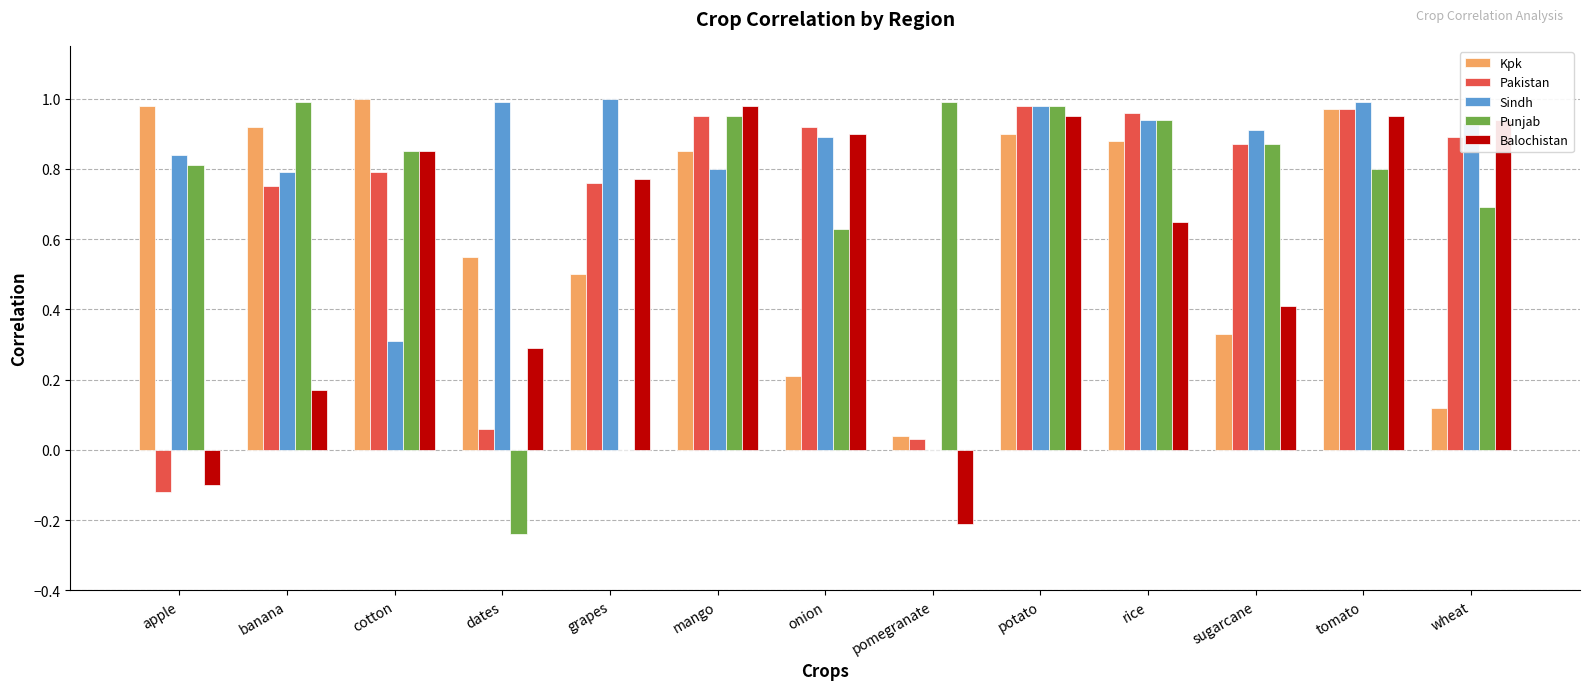

Which series changed the most between banana and cotton?

Balochistan